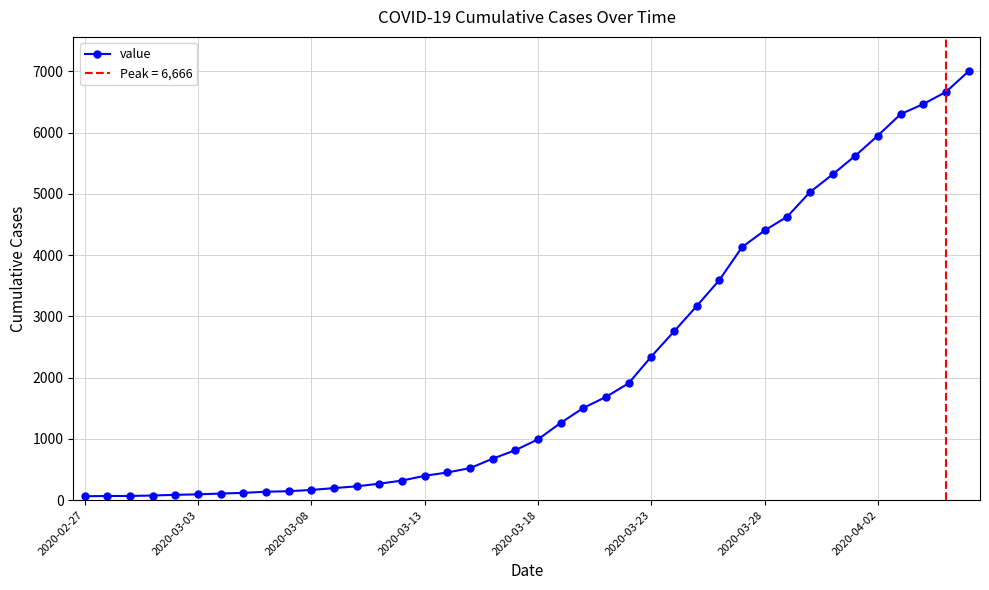

Is it true that the value at 9 is 146?

True